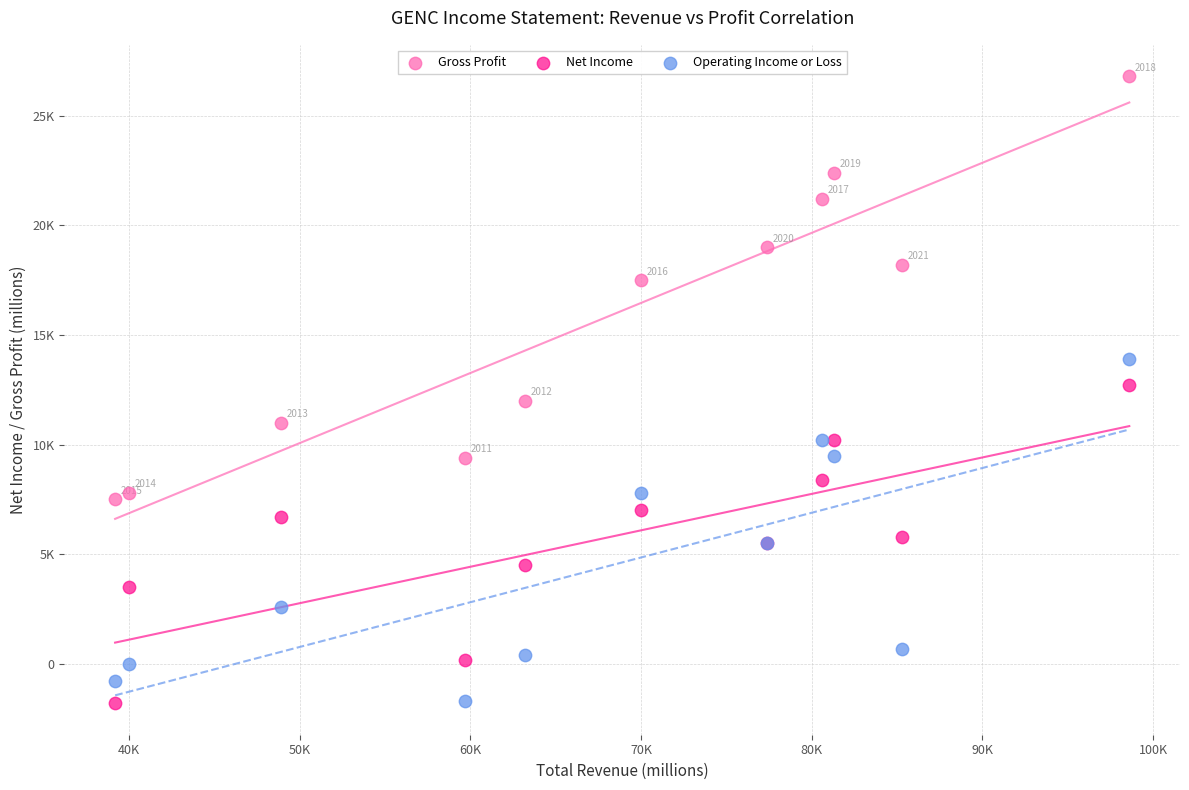

Which series has the widest spread of Y values?

Gross Profit